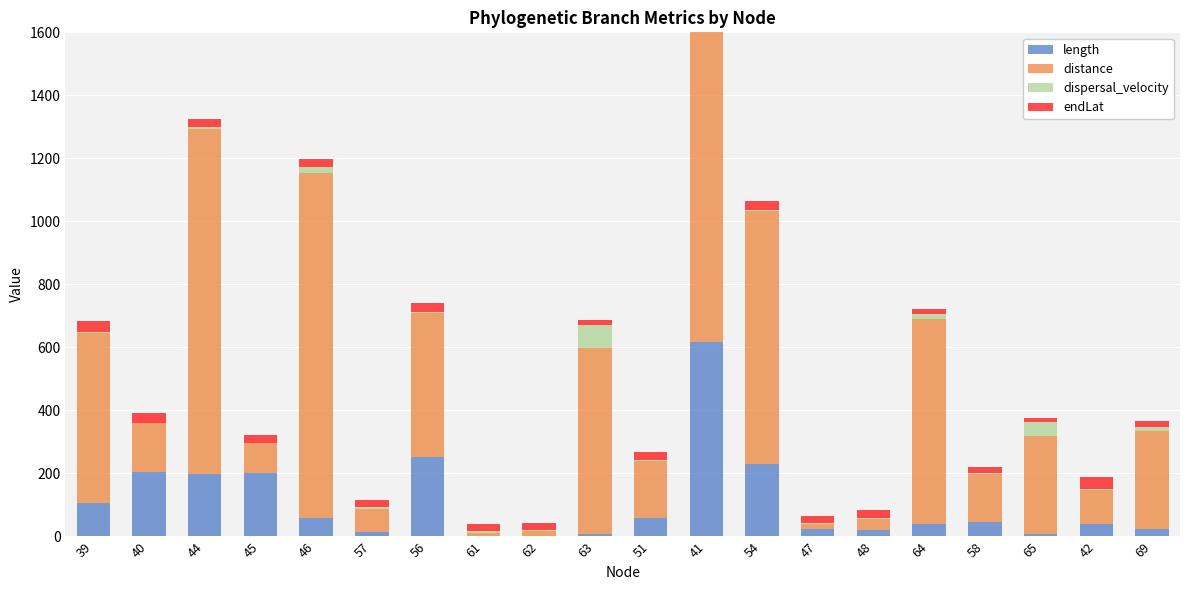

What are all the series names shown in the legend?

length, distance, dispersal_velocity, endLat